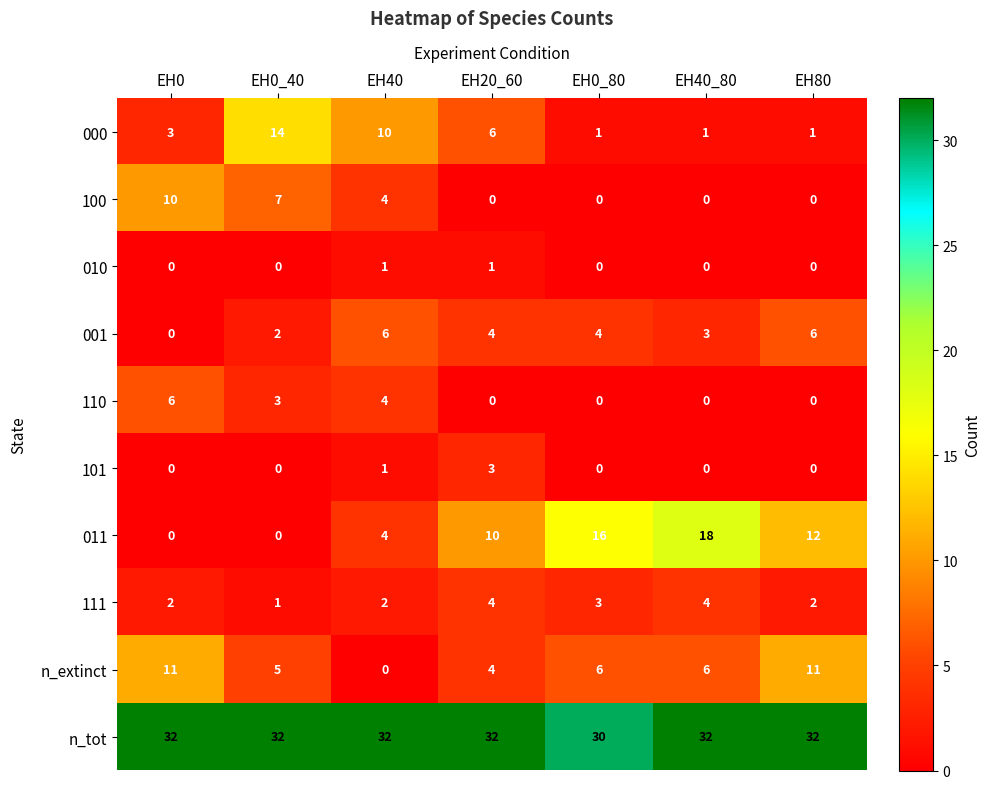

What is the difference between the maximum and minimum values in the n_extinct series?

11